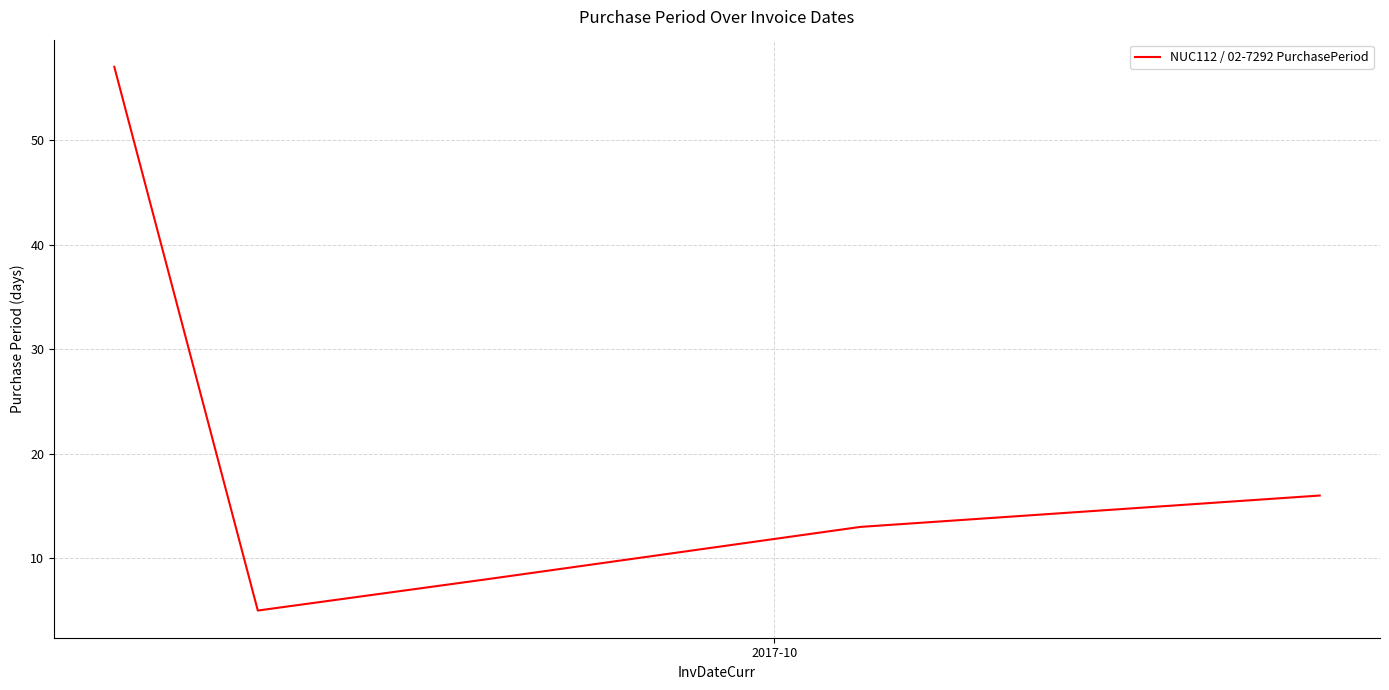

What is the smallest value displayed?

5